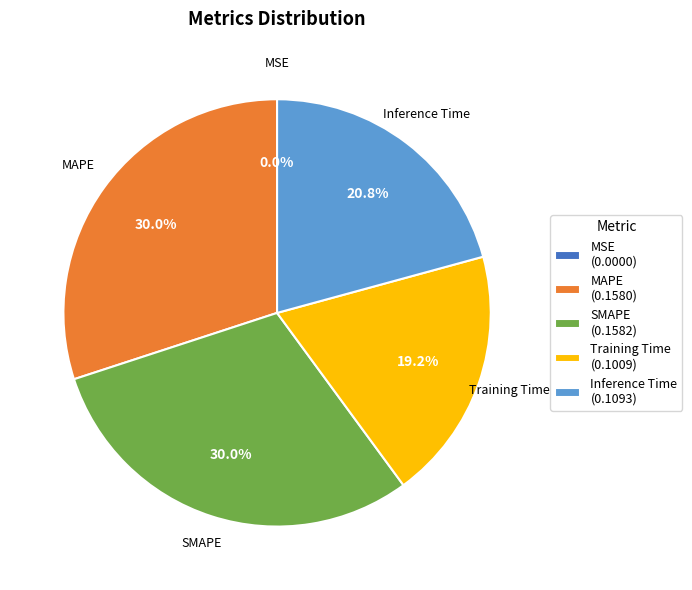

Is the sum of Inference Time (0.1093) and MAPE (0.1580) greater than half?

Yes